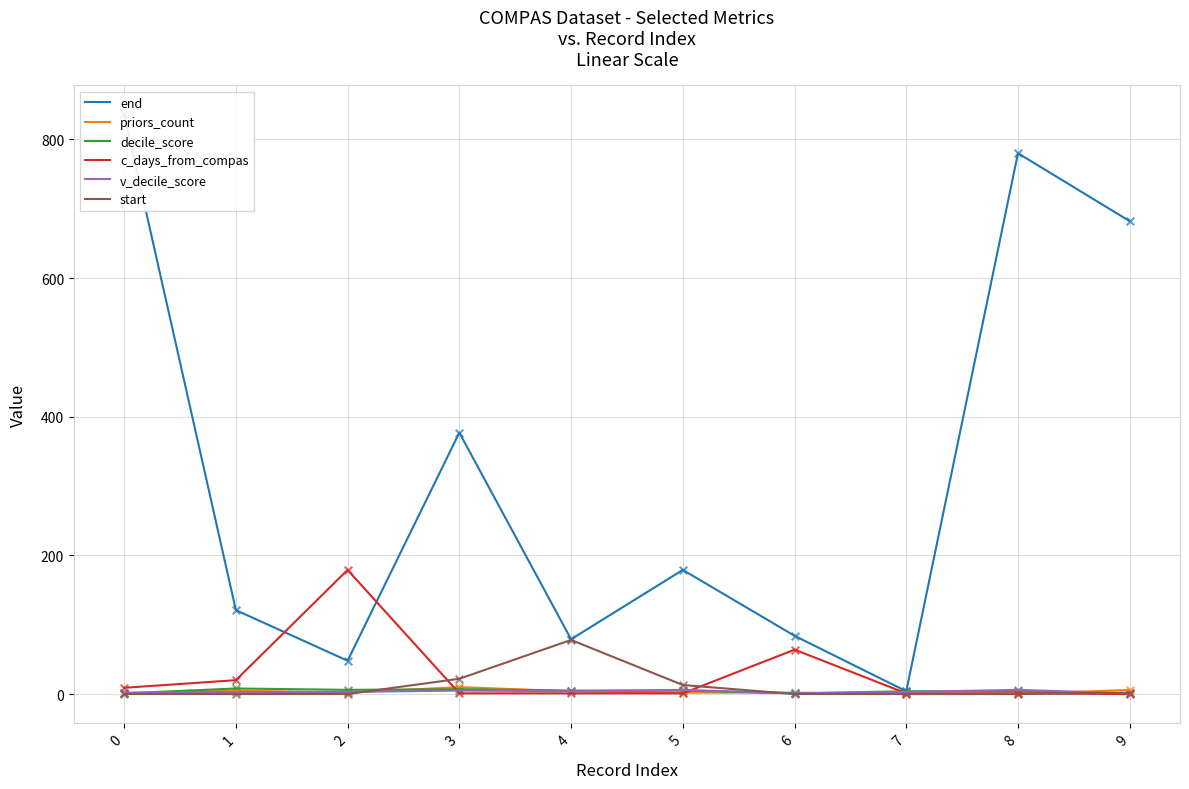

Which series reaches the minimum Y coordinate?

priors_count